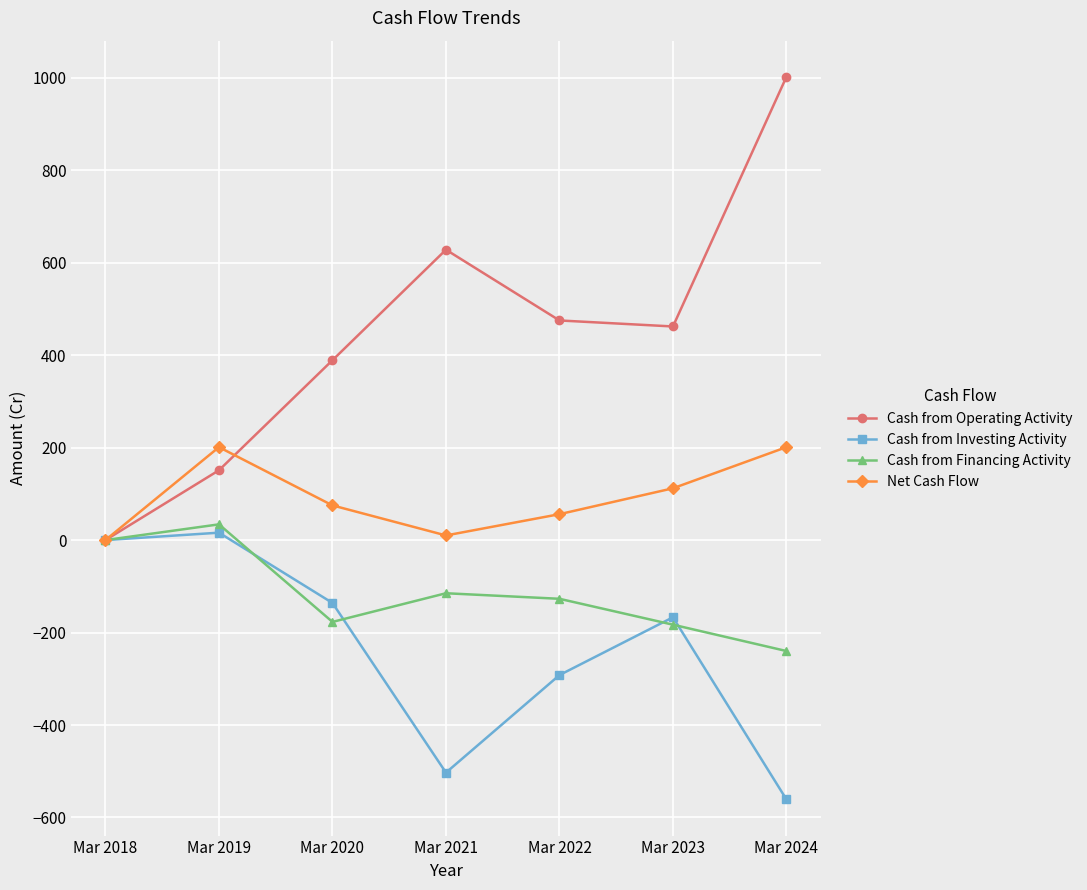

Between Mar 2019 and Mar 2023, which series saw the biggest shift?

Cash from Operating Activity